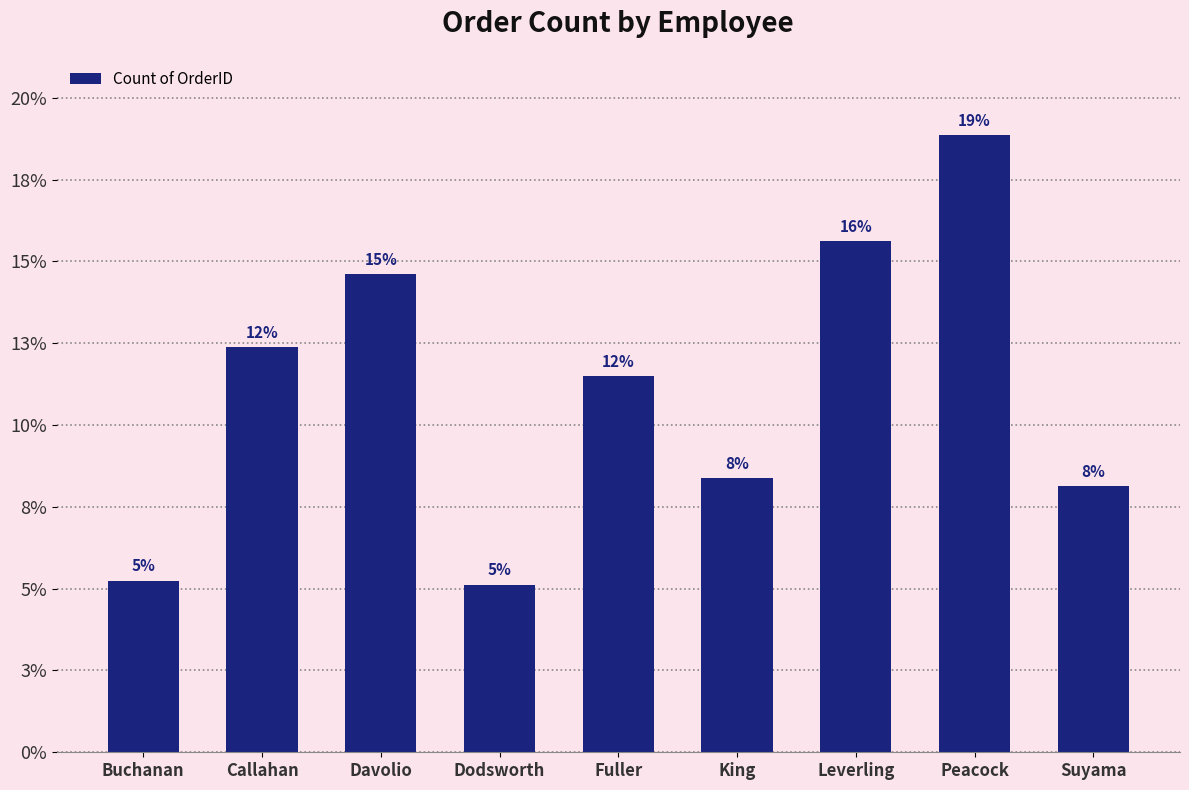

Does the chart contain any negative values?

No